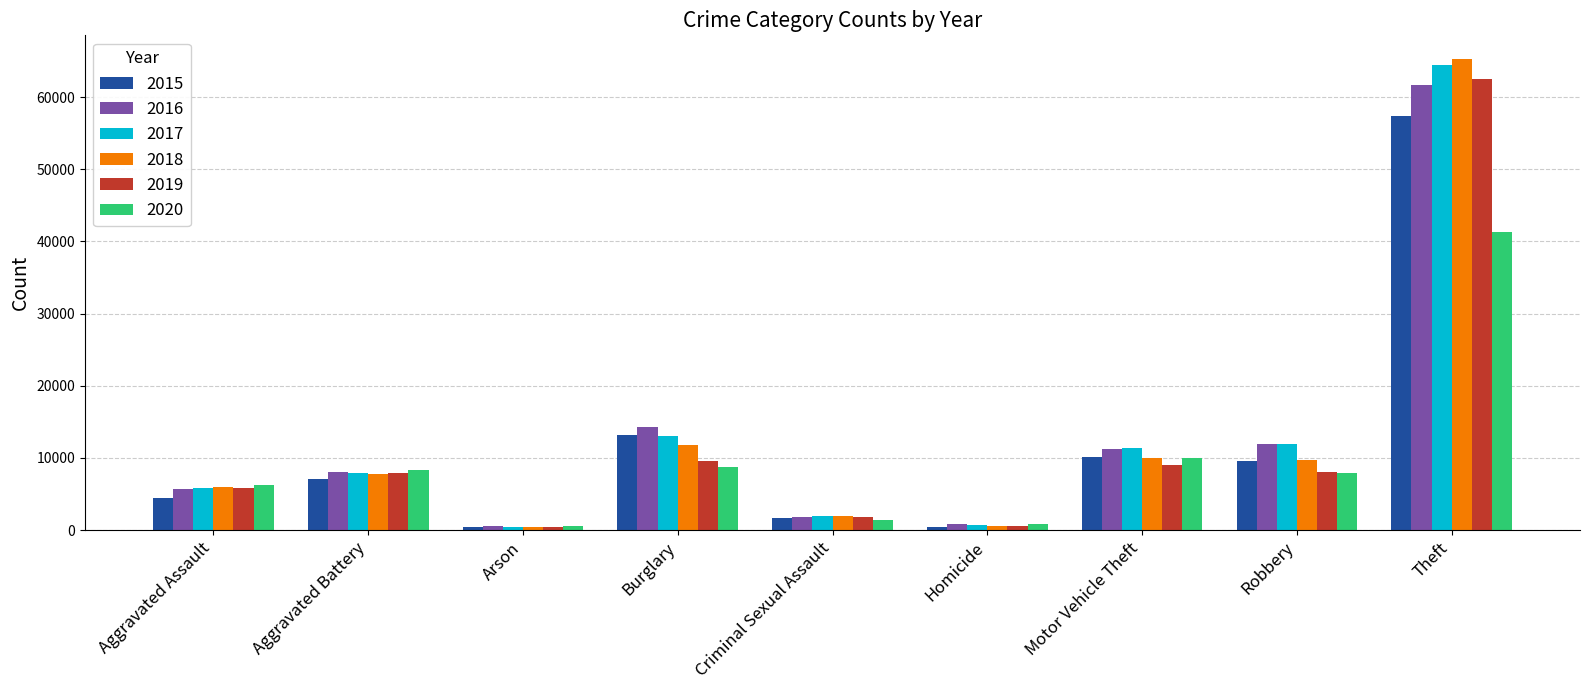

At which label does 2017 reach its peak?

Theft